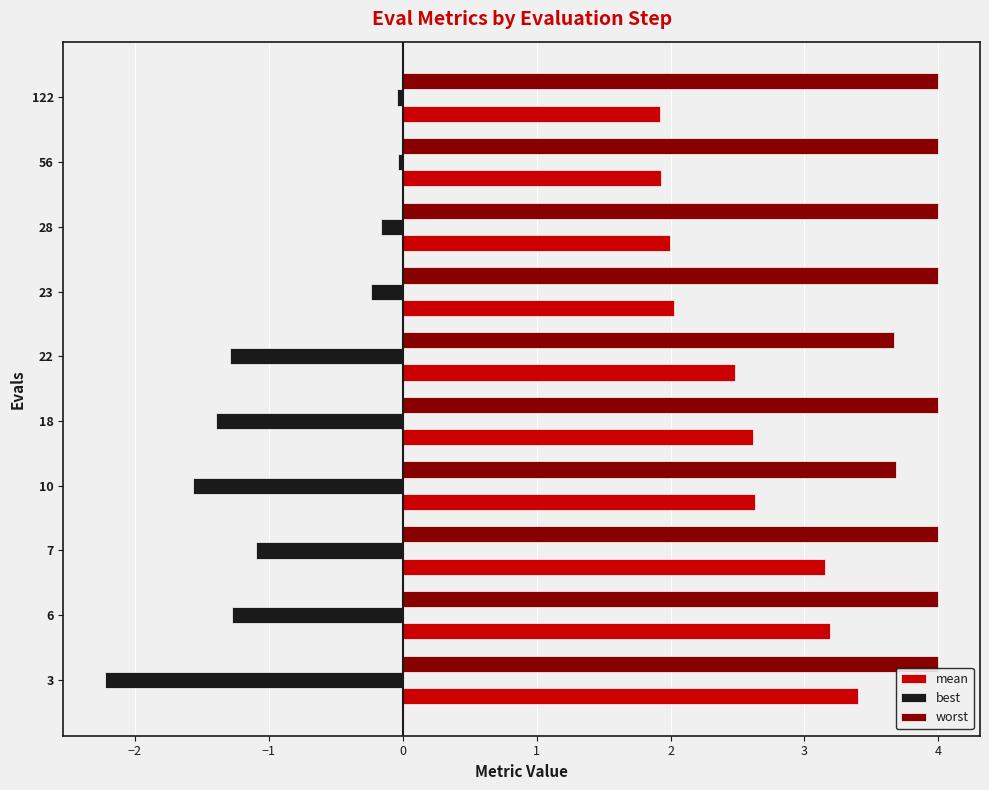

What is the difference between the maximum and minimum values in the mean series?

1.5